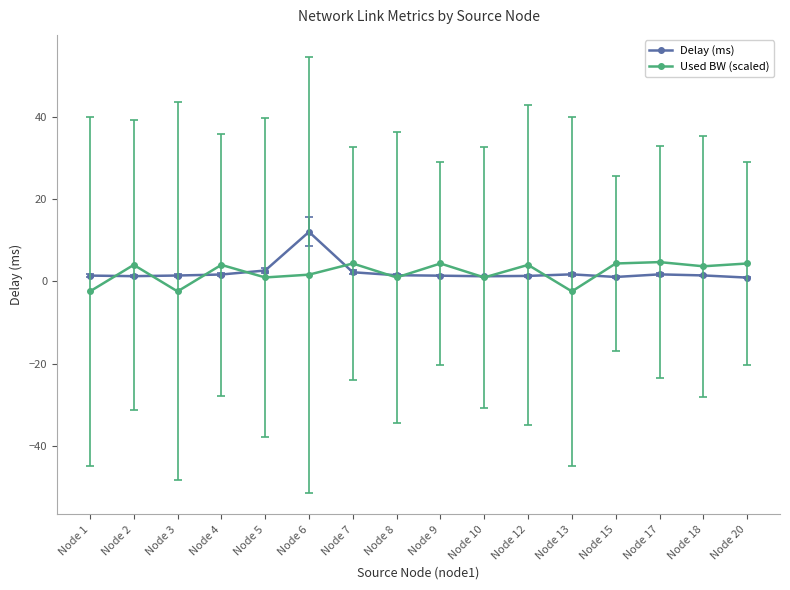

True or false: Used BW (scaled) and Delay (ms) cross at least once.

True